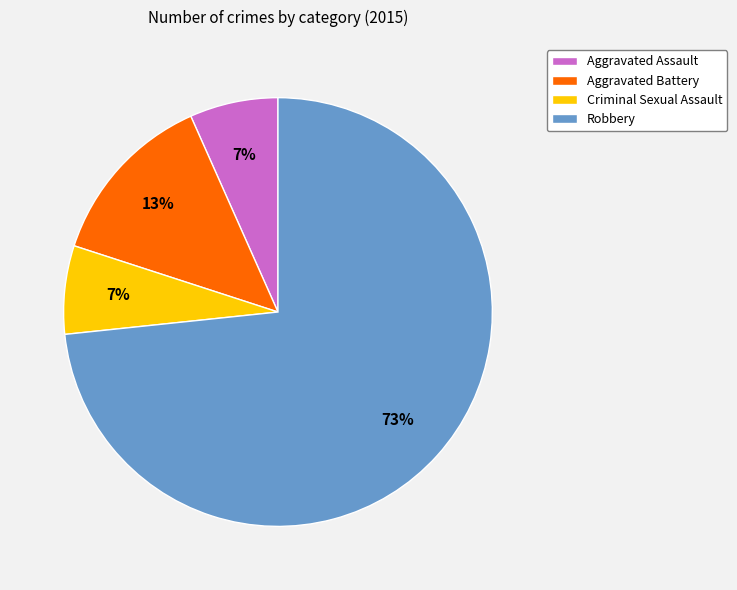

Approximately how many times larger is the value at Aggravated Assault compared to Robbery?

0.1